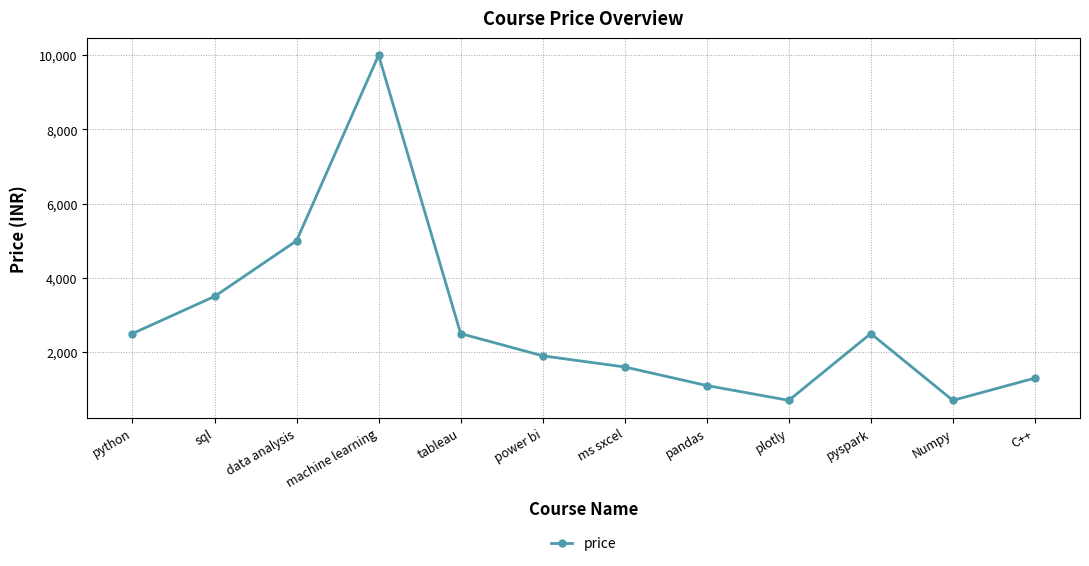

How many data points are less than 2499?

6